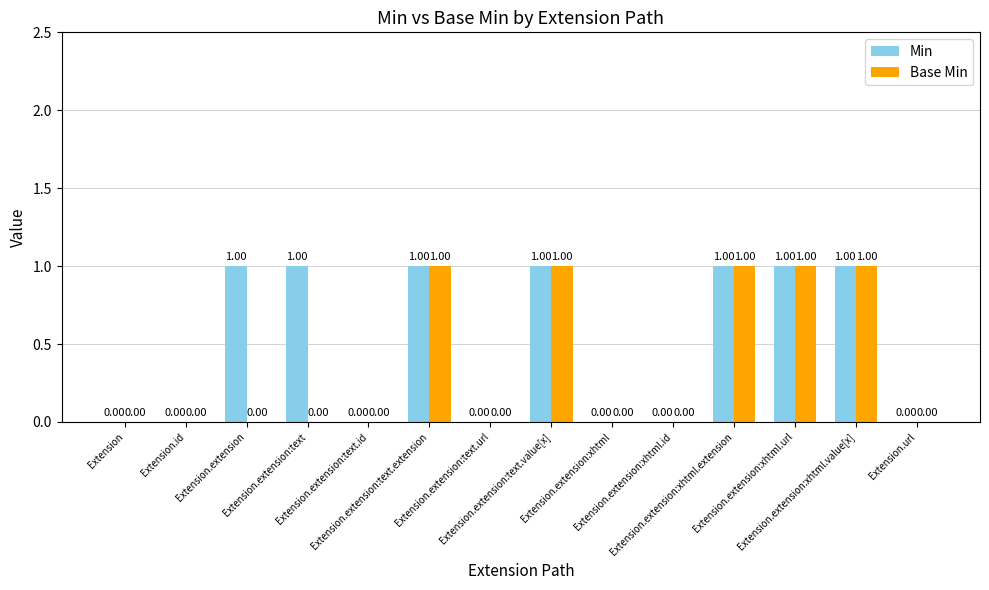

Which series has the largest total across all categories?

Min